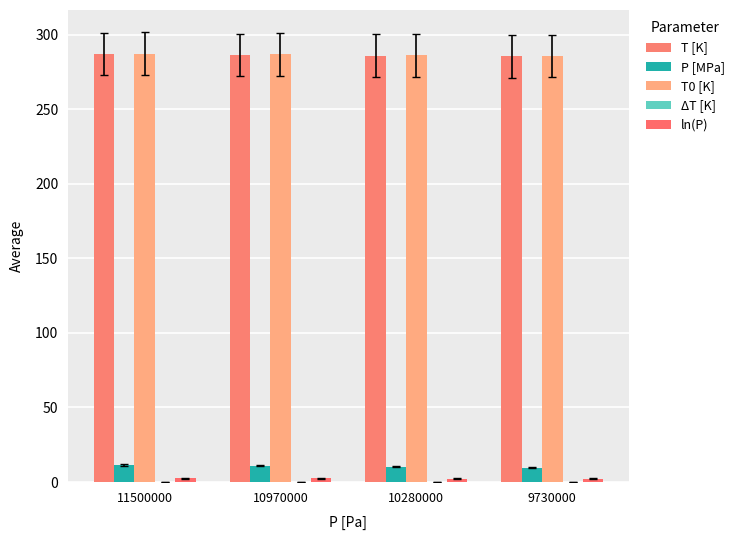

What is the difference between the highest and lowest values at 11500000?

287.1